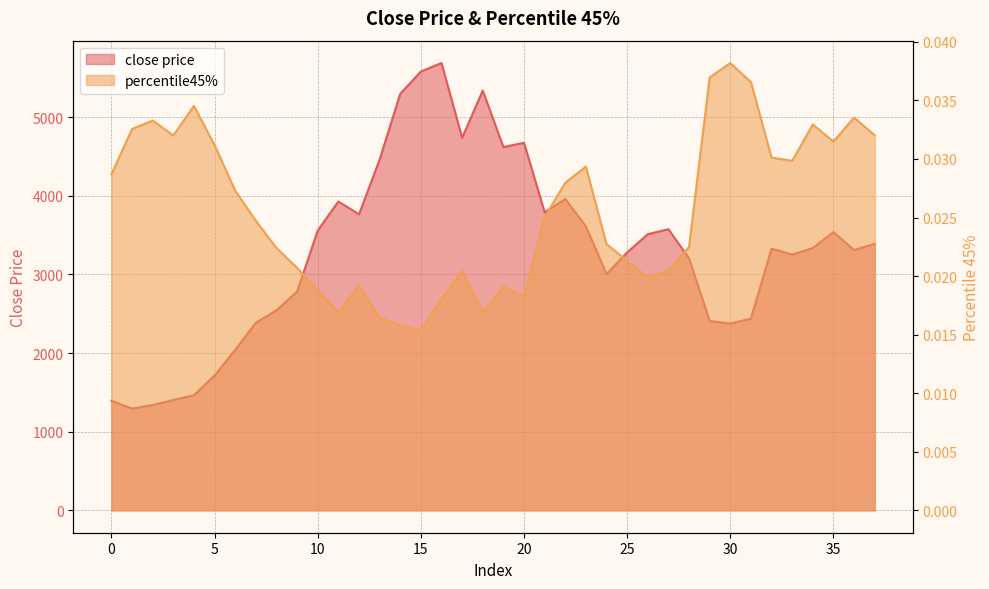

What is the value of the close price point at the 32nd from the left?

2438.9